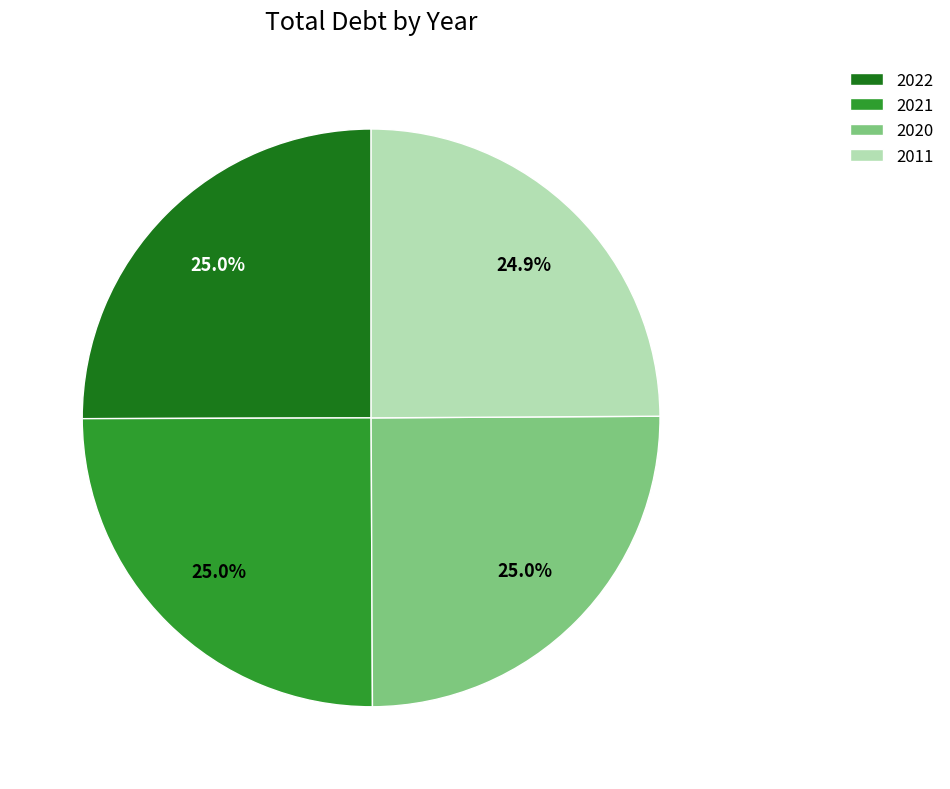

How many segments does this pie chart have?

4